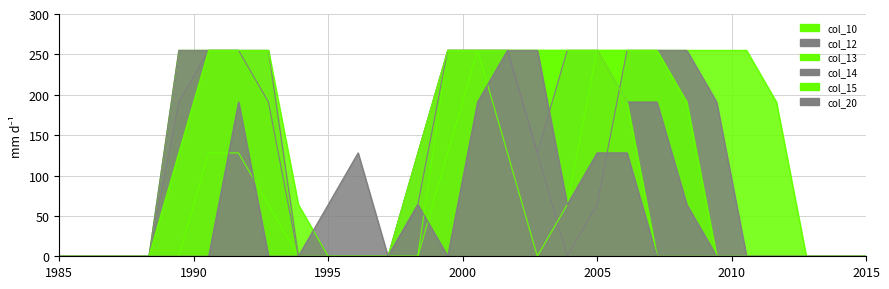

At which category is the sum across all series the highest?

14